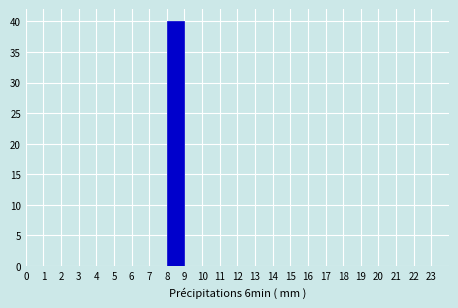

How tall is the bar that spans 8 to 9 on the x-axis? The values are not printed on the chart, so give them approximately, as read against the axis.

40